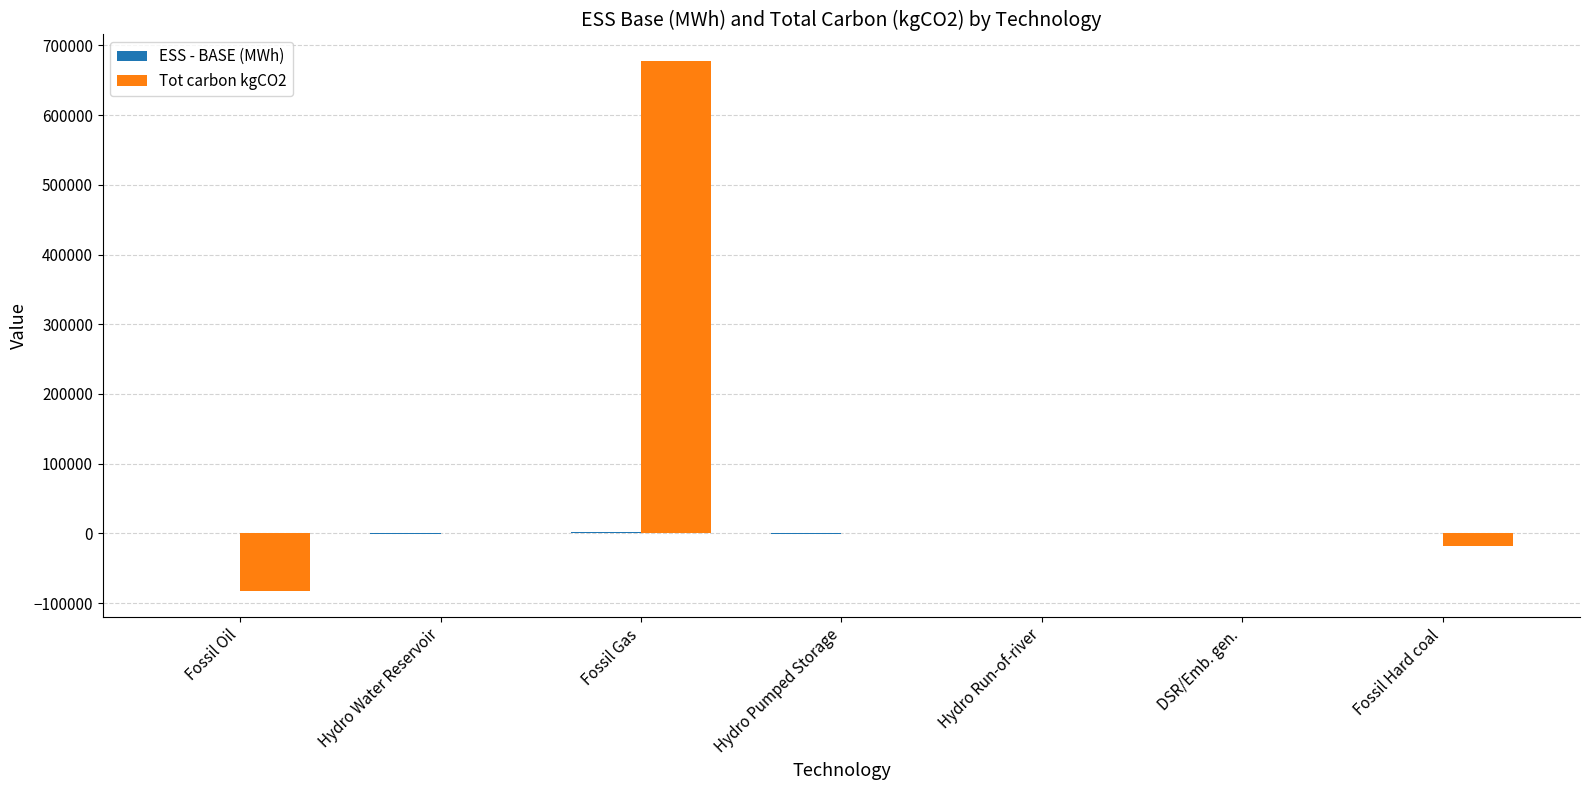

How many series are shown in this chart?

2